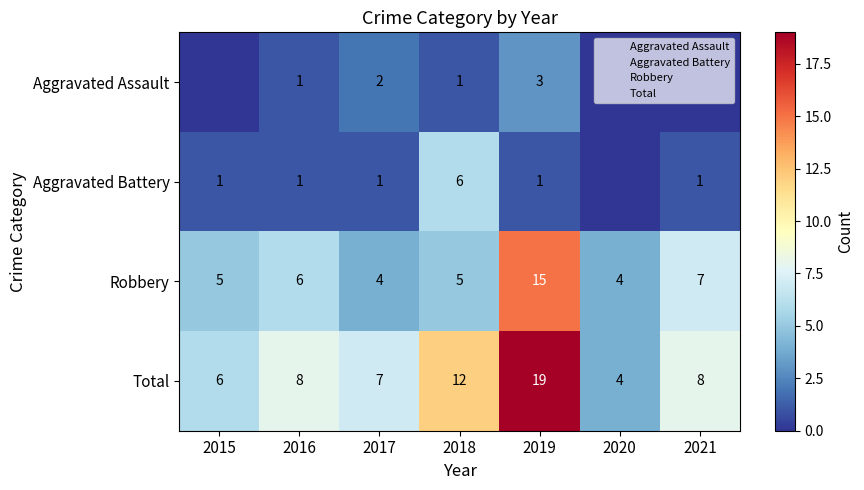

Where is Robbery nearest to the value 9?

2021